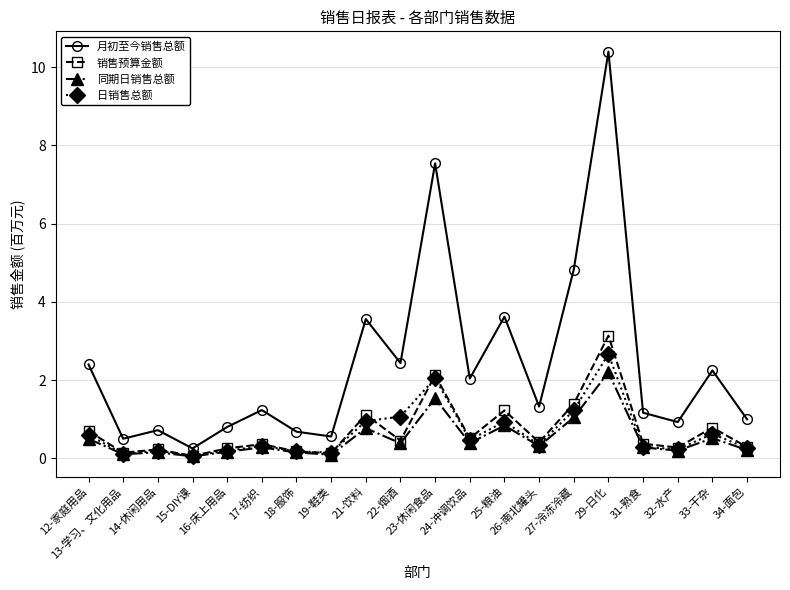

At which label is 月初至今销售总额 closest to 5?

27-冷冻冷藏